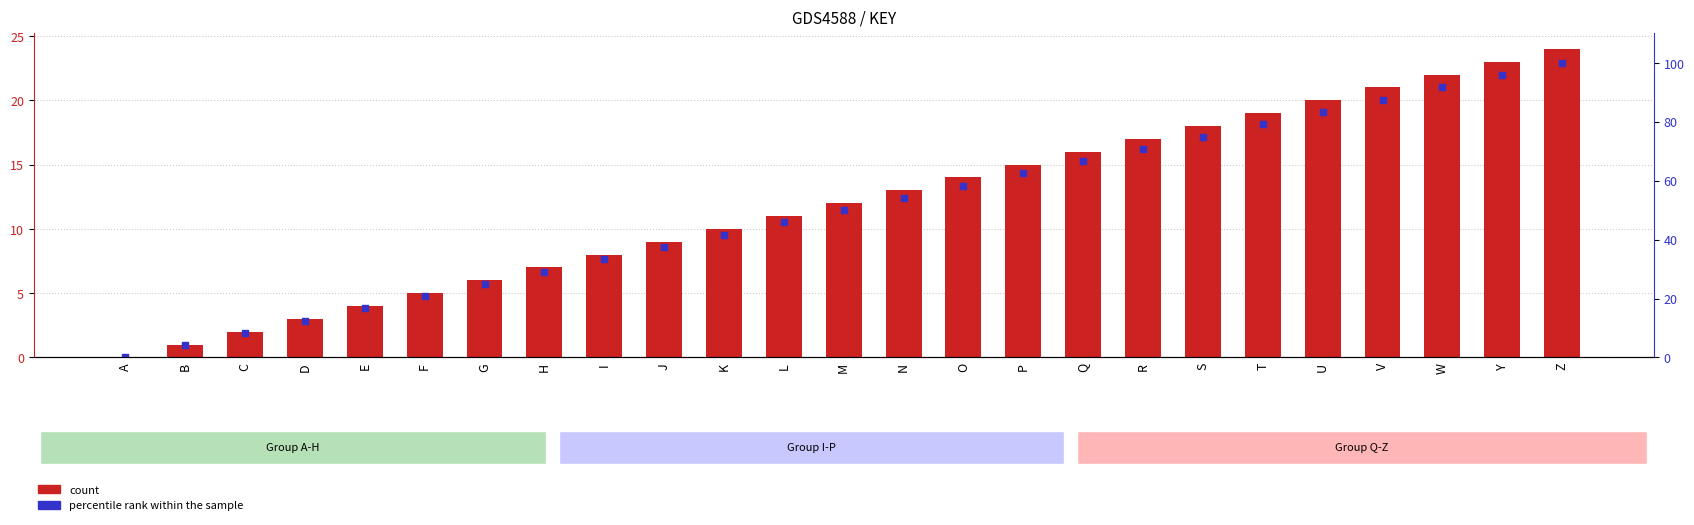

Which series reaches the maximum Y coordinate?

percentile rank within the sample